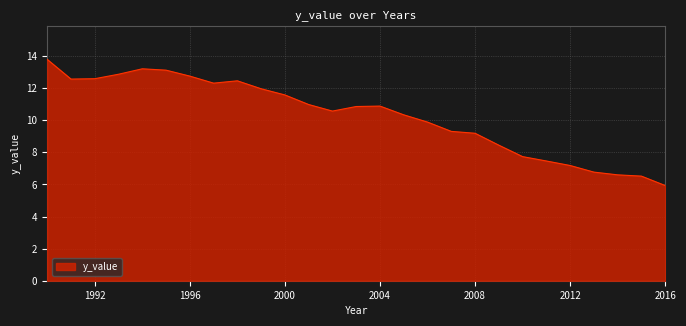

What is the difference between the maximum and minimum values?

7.9